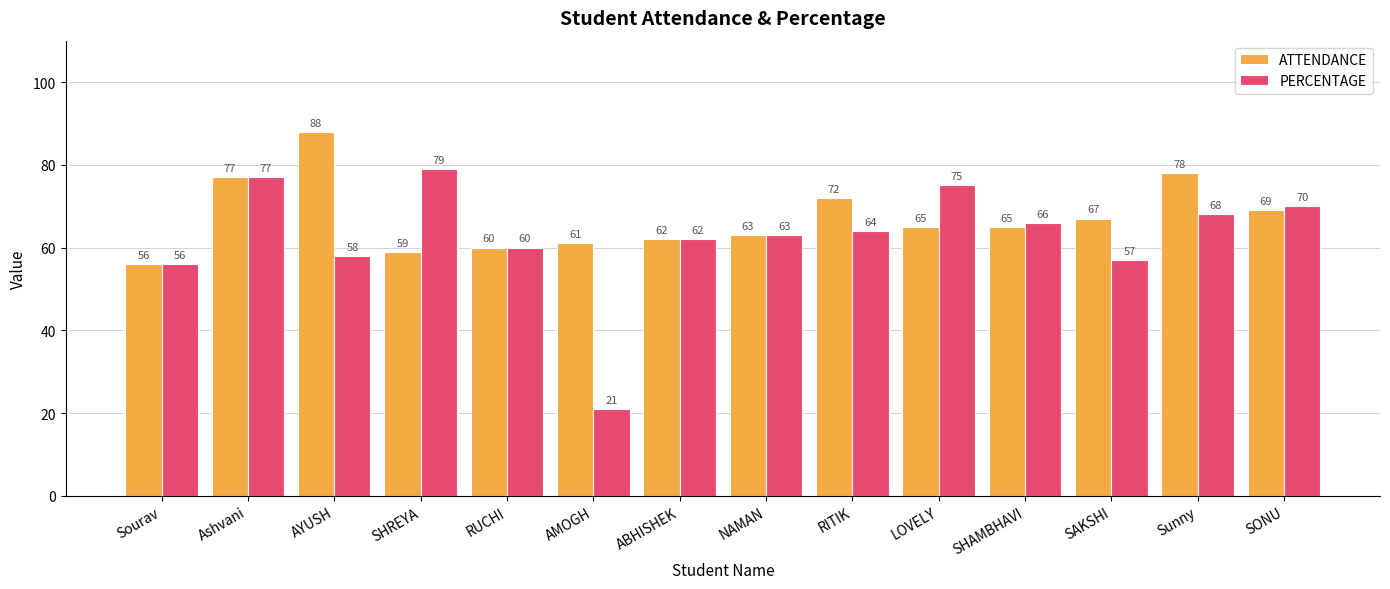

What is the spread (max minus min) of values at SHAMBHAVI?

1